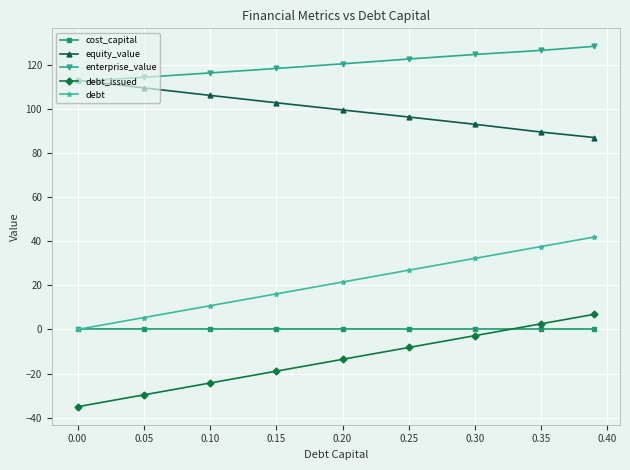

What is the highest value of the debt_issued series?

6.8